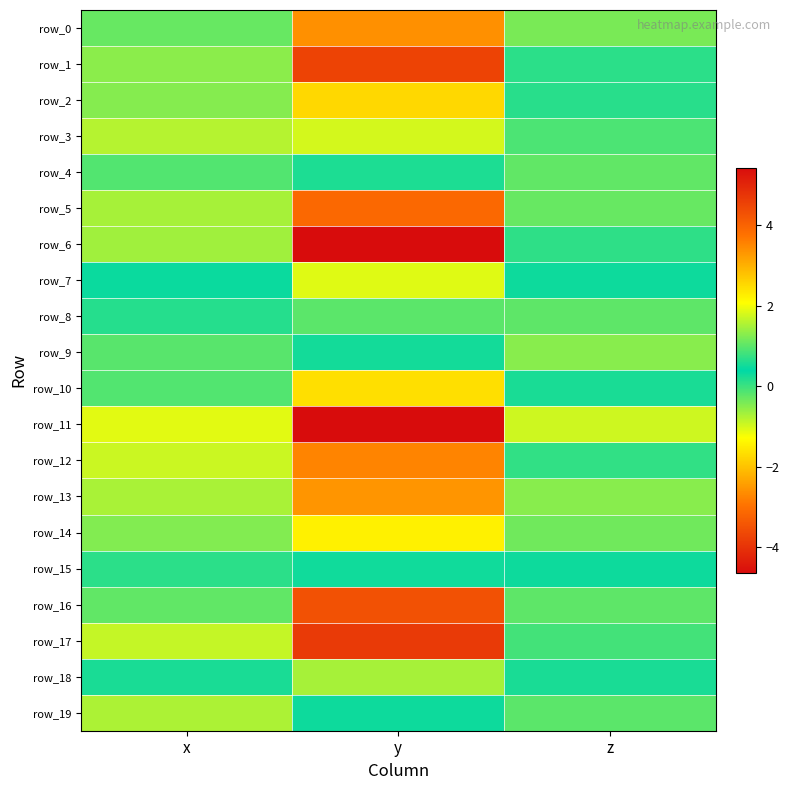

Between z and x, which is larger?

x